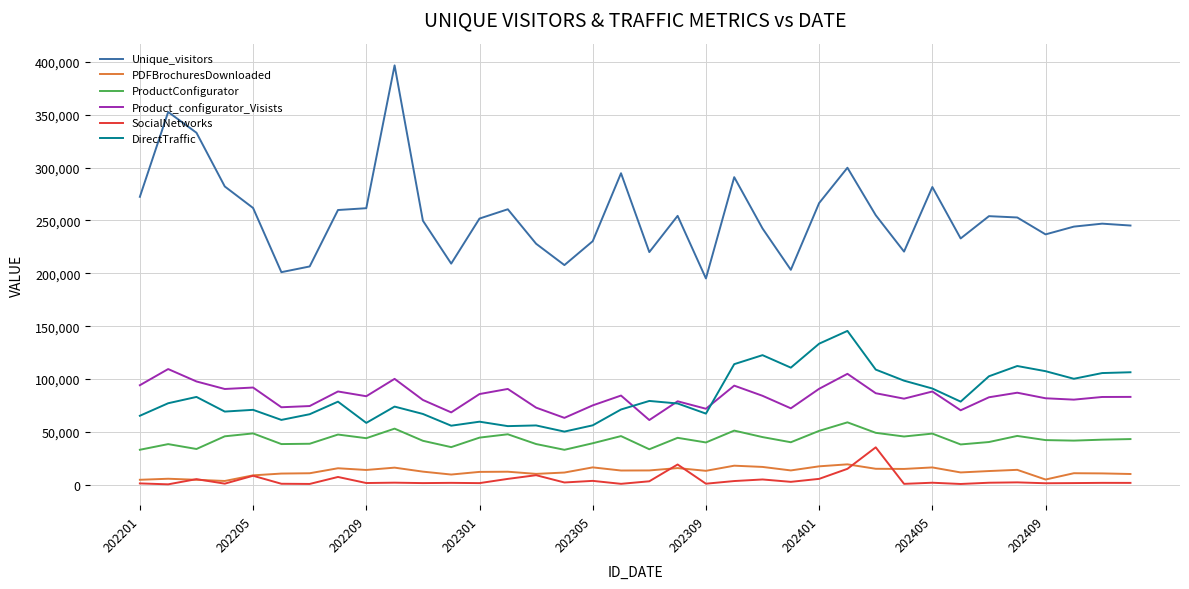

True or false: PDFBrochuresDownloaded and DirectTraffic cross at least once.

False